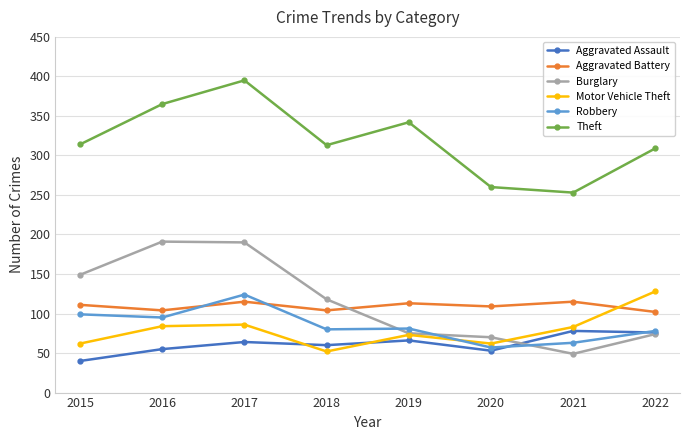

The Theft series shows 228 at 2016. True or false?

False